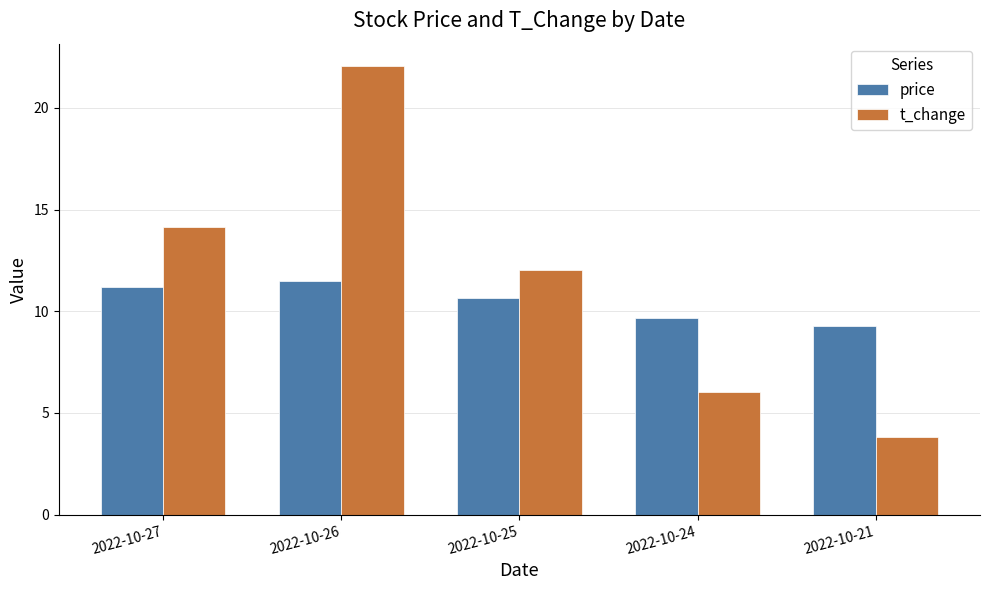

How many categories are shown in the chart?

5